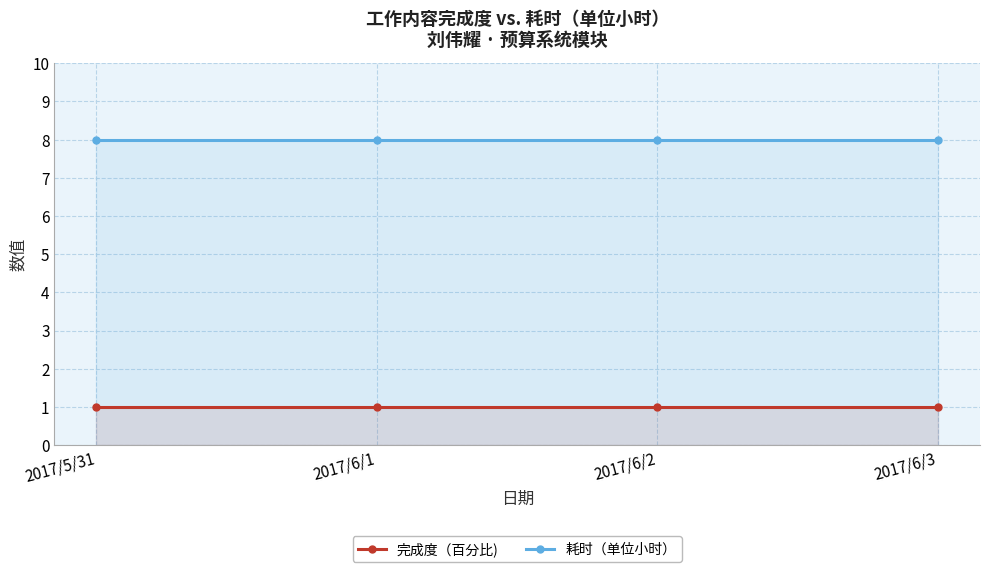

At which category is the sum across all series the highest?

2017/5/31